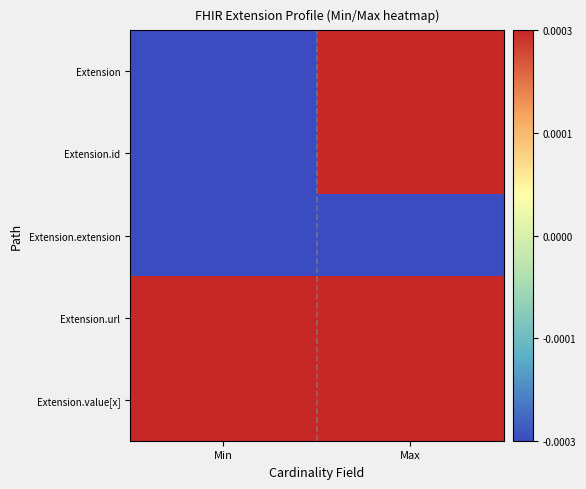

Rank the series at Min from highest to lowest value.

Extension.url, Extension.value[x], Extension, Extension.id, Extension.extension